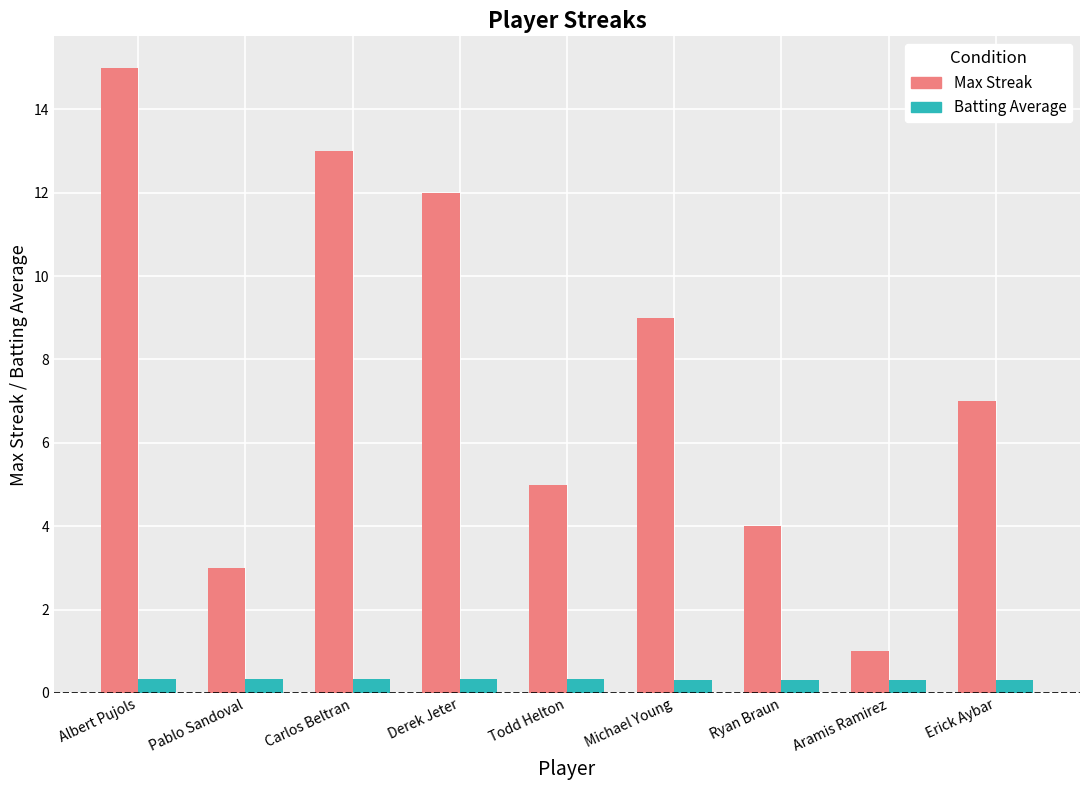

List the labels in order of Max Streak value, largest first.

Albert Pujols, Carlos Beltran, Derek Jeter, Michael Young, Erick Aybar, Todd Helton, Ryan Braun, Pablo Sandoval, Aramis Ramirez